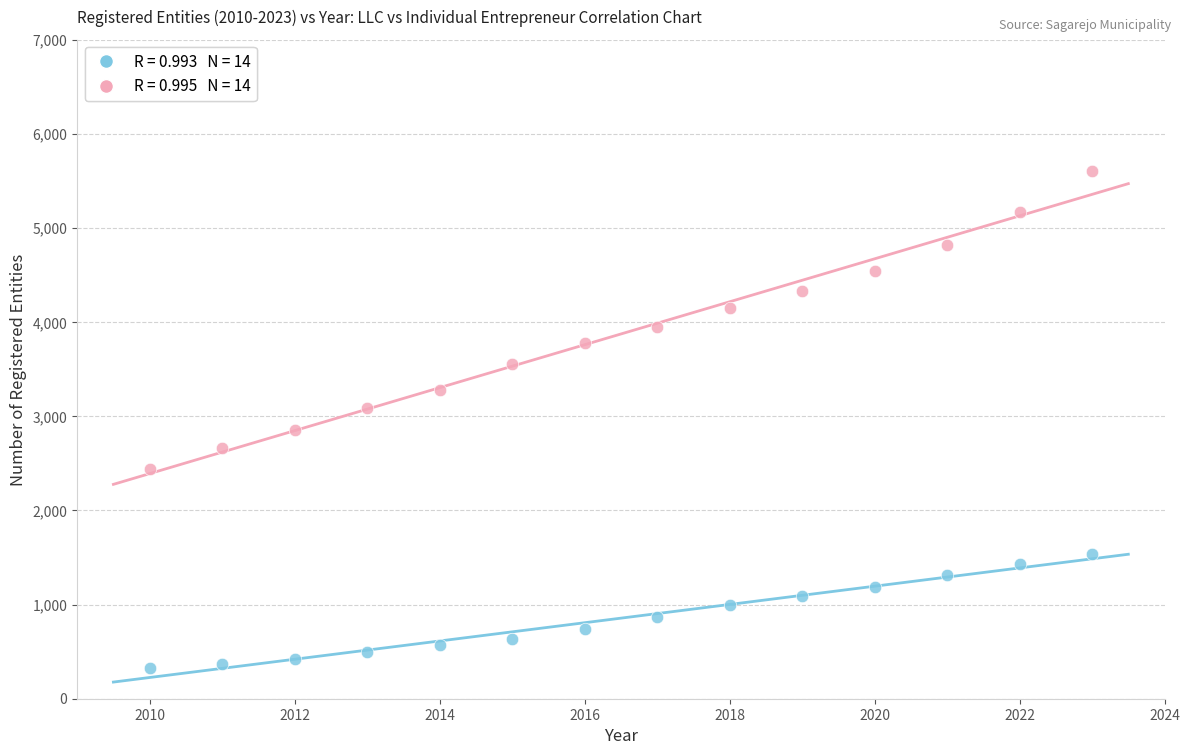

Across all data points, what is the range of X values (max minus min)?

13